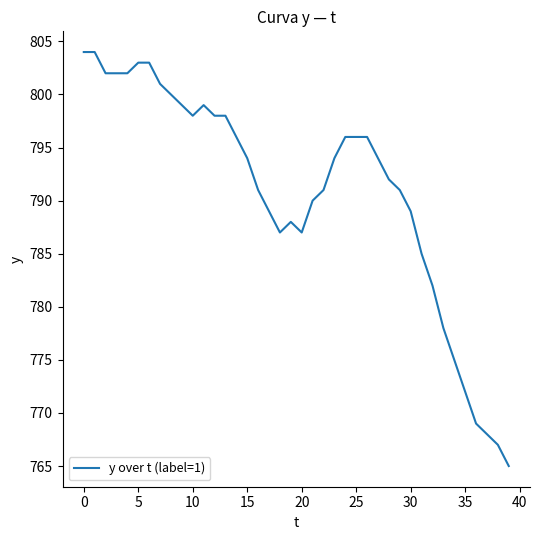

What is the smallest value displayed?

765